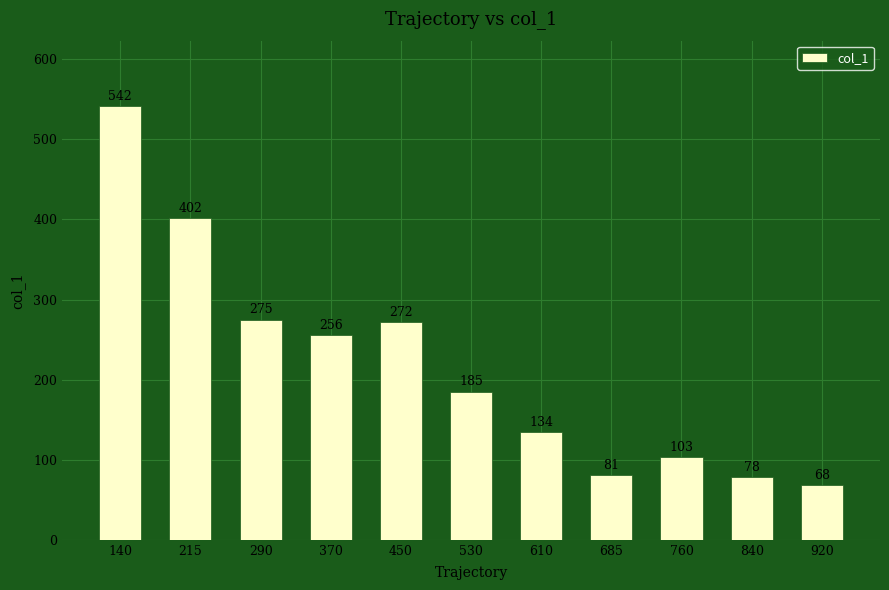

Rank the categories by value from lowest to highest.

920, 840, 685, 760, 610, 530, 370, 450, 290, 215, 140